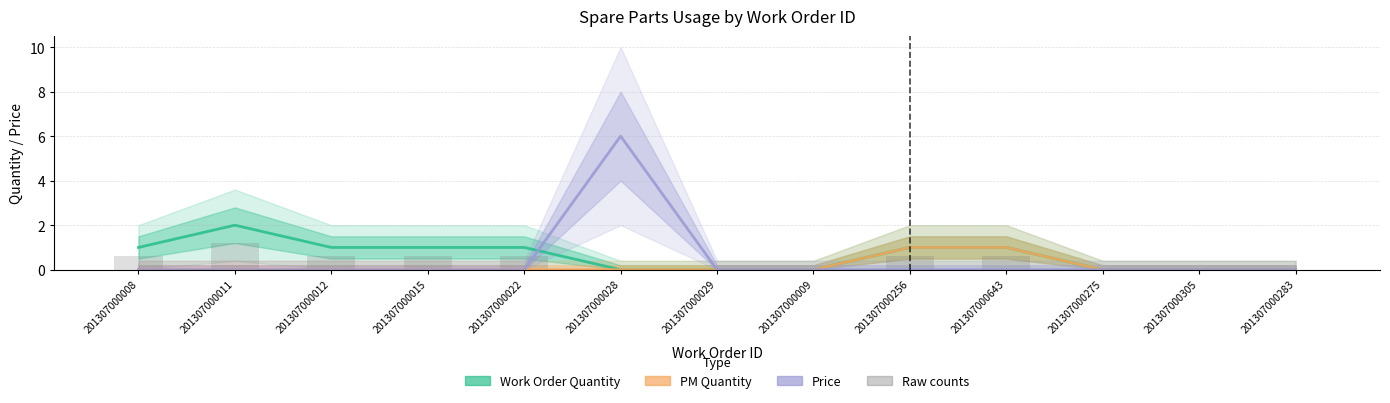

Reading right to left, extract all data points from this chart.

Work Order Quantity: 0.0	0.0	0.0	1.0	1.0	0.0	0.0	0.0	1.0	1.0	1.0	2.0	1.0
Preventive Maintenance Quantity: 0.0	0.0	0.0	1.0	1.0	0.0	0.0	0.0	0.0	0.0	0.0	0.0	0.0
Price: 0.0	0.0	0.0	0.0	0.0	0.0	0.0	6.0	0.0	0.0	0.0	0.0	0.0
Raw counts: 0.0	0.0	0.0	0.6	0.6	0.0	0.0	0.0	0.6	0.6	0.6	1.2	0.6